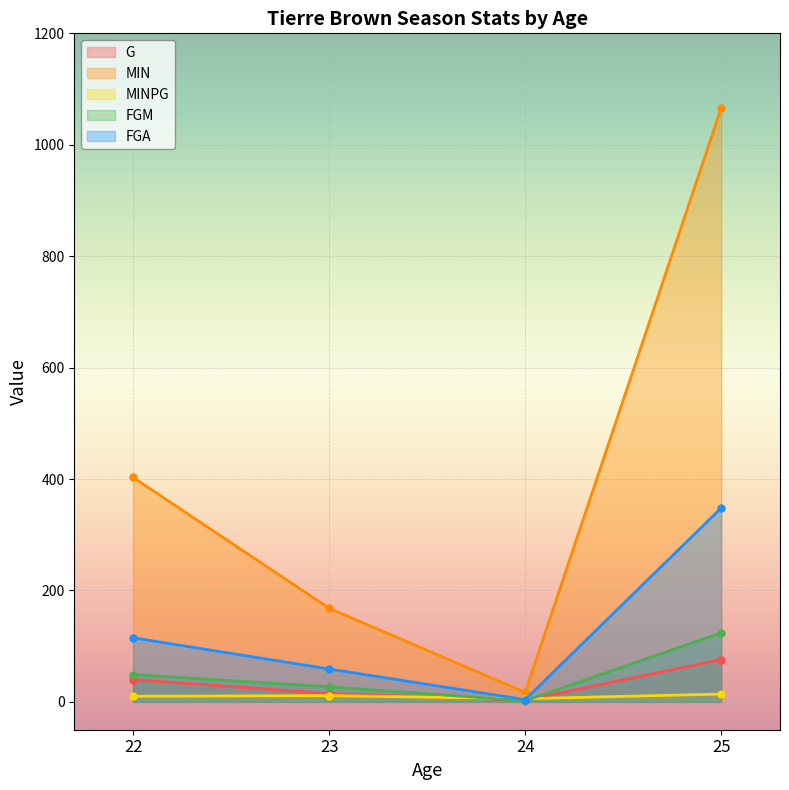

What is the sum of the FGM values at 24 and 22?

51.0